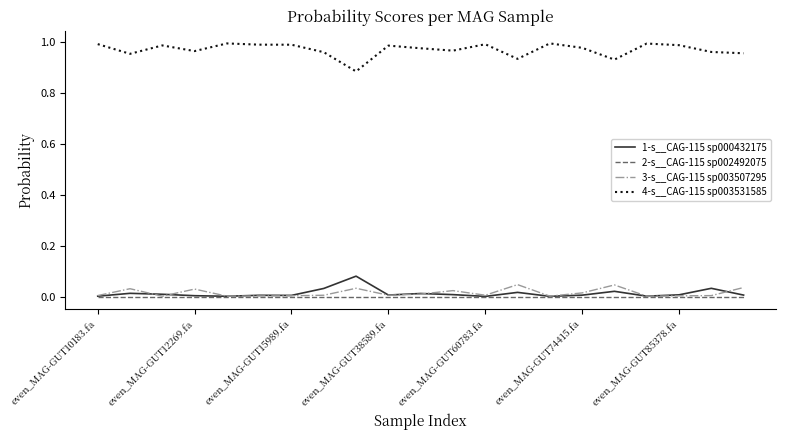

What are all the series names shown in the legend?

1-s__CAG-115 sp000432175, 2-s__CAG-115 sp002492075, 3-s__CAG-115 sp003507295, 4-s__CAG-115 sp003531585